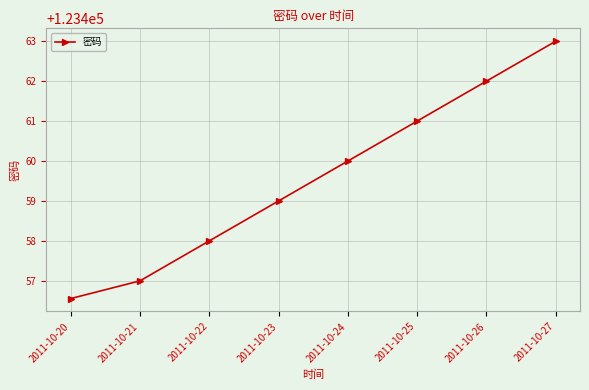

Which label corresponds to the largest value in the chart?

2011-10-27